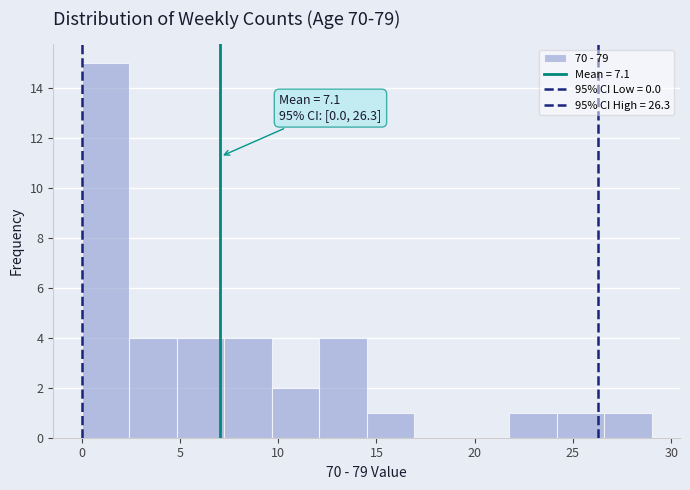

Which range on the x-axis has the tallest bar?

0.0 to 2.5